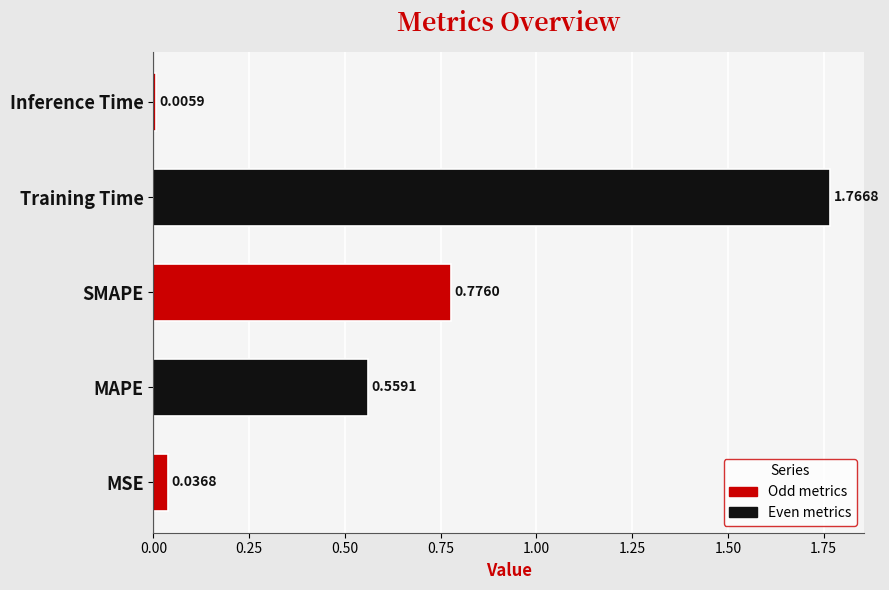

List the labels in order of value, smallest first.

Inference Time, MSE, MAPE, SMAPE, Training Time